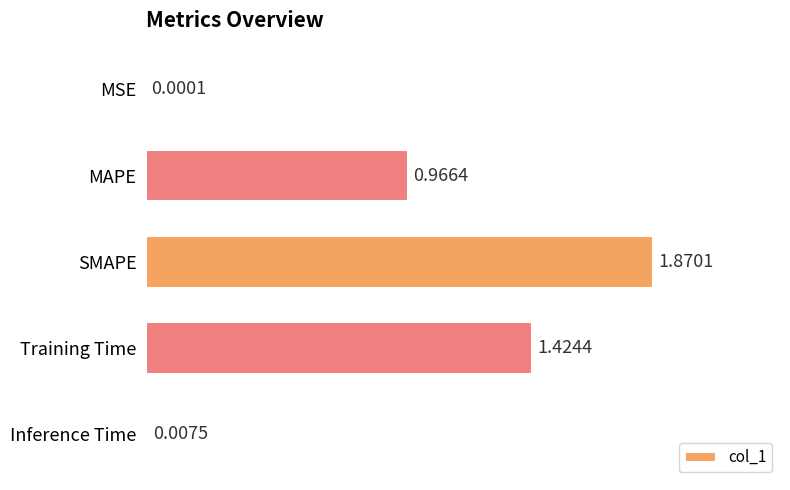

What is the change in value from SMAPE to Inference Time?

-1.9